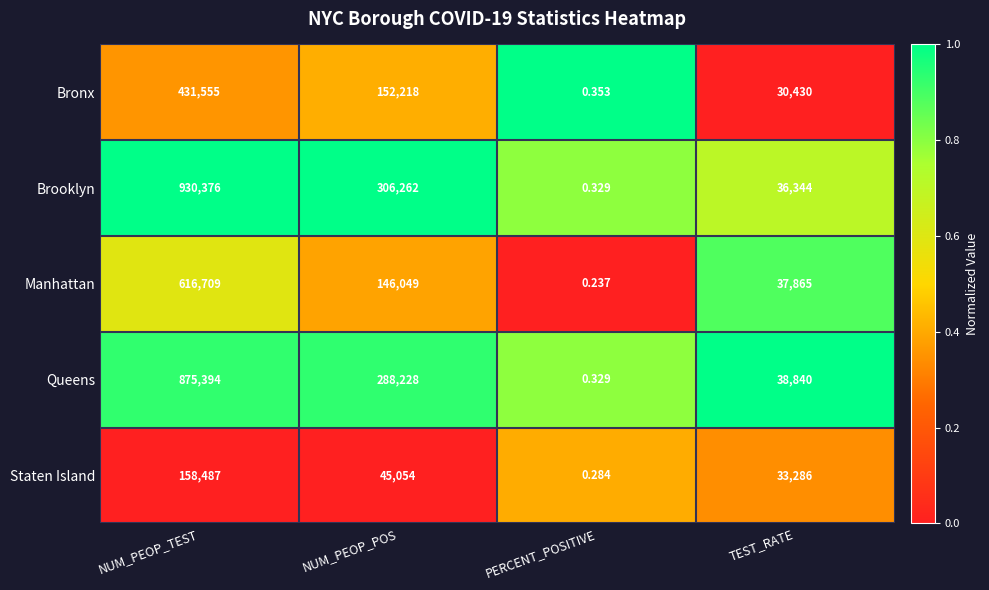

At which label does Bronx first exceed 152218?

NUM_PEOP_TEST